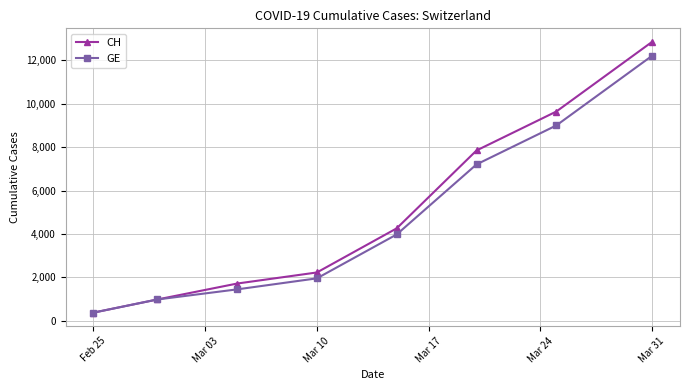

Rank the series by their maximum value, from lowest to highest.

GE, CH